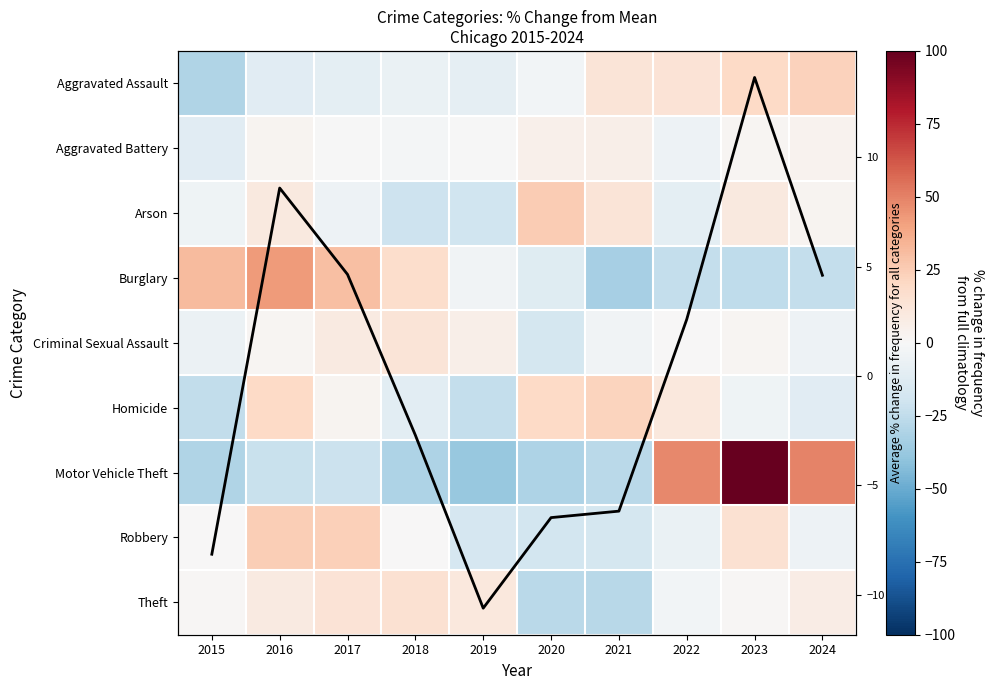

What is the total value across all series at 2021?

-61.7